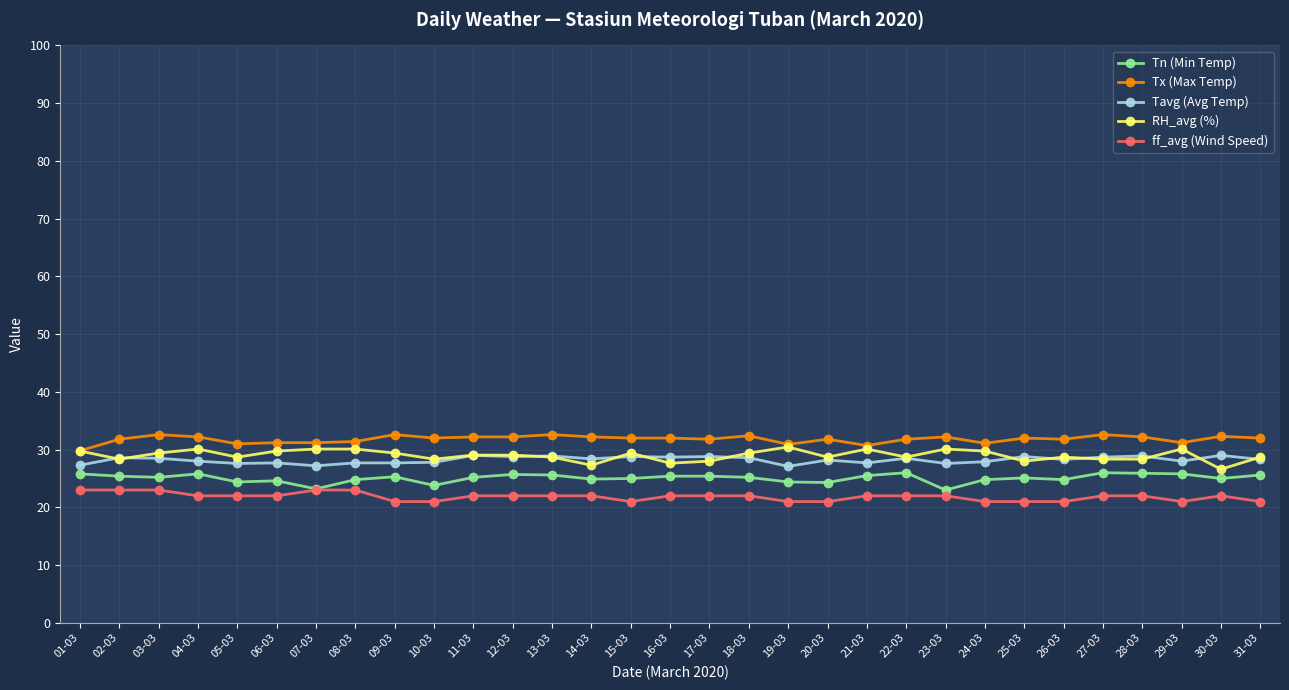

What is the value of the RH_avg (%) point at the 25th from the left?

28.0